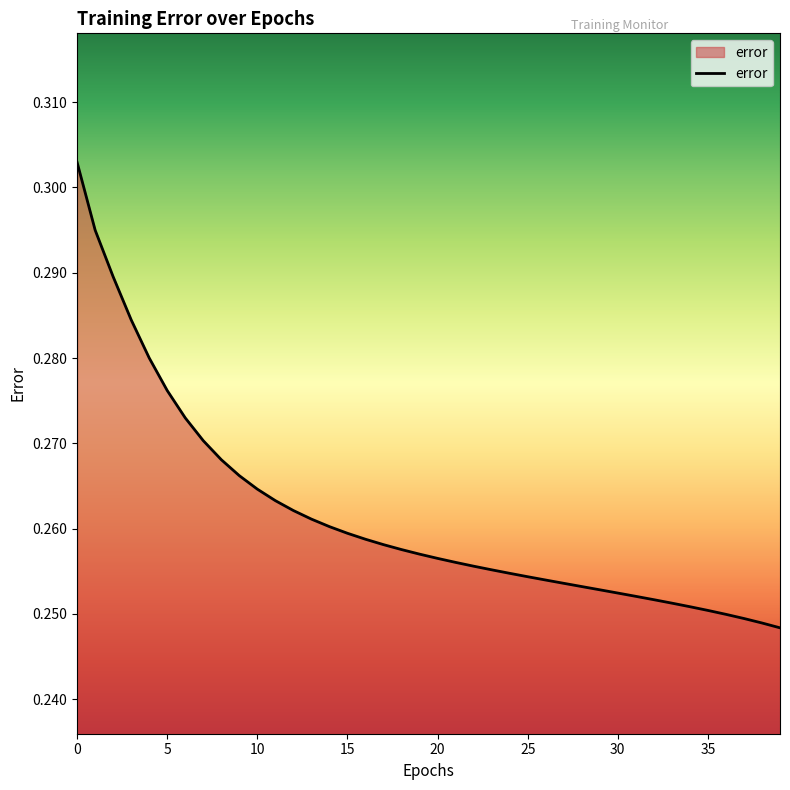

How many lines are shown in the chart?

1